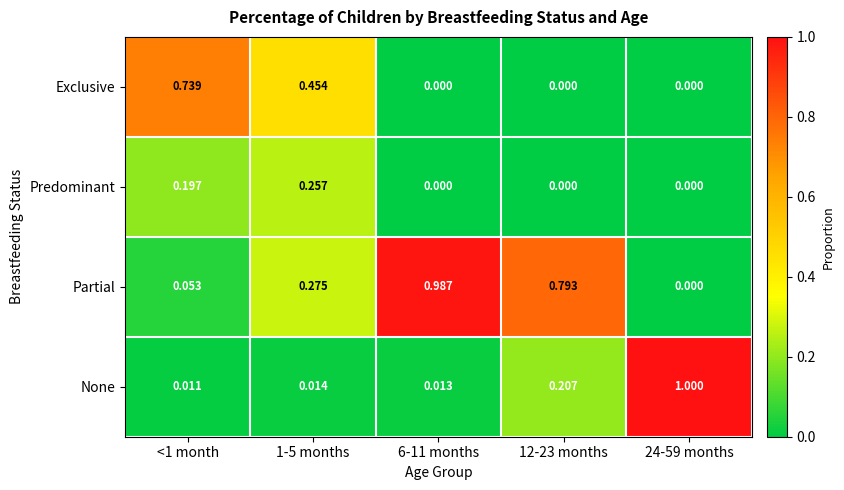

At 1-5 months, list the series in order from largest to smallest.

Exclusive, Partial, Predominant, None